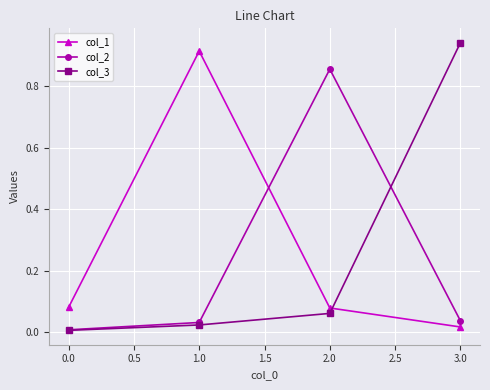

Which series has the widest spread of values?

col_3